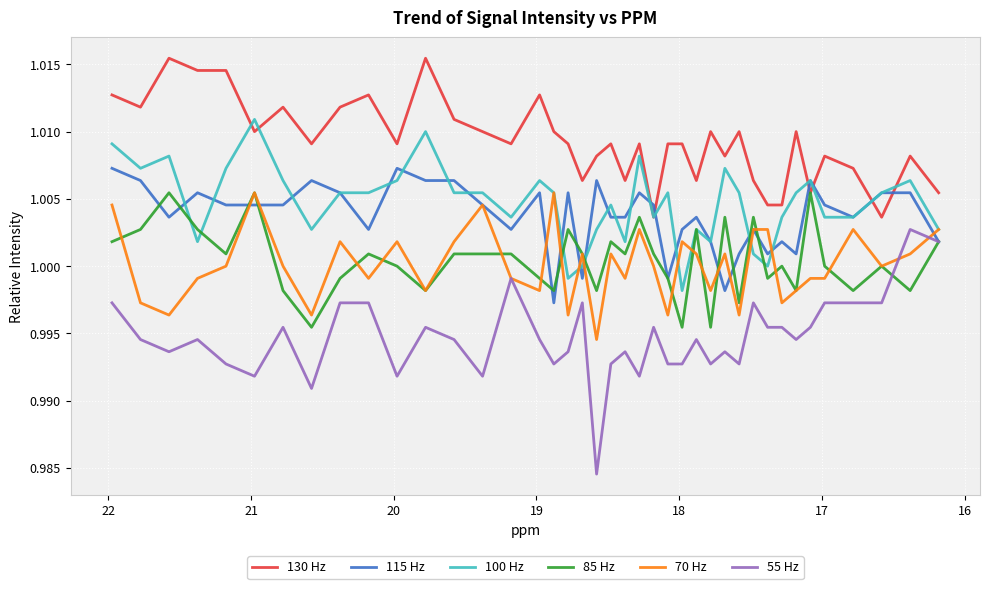

True or false: 100 Hz and 85 Hz intersect in this chart.

True